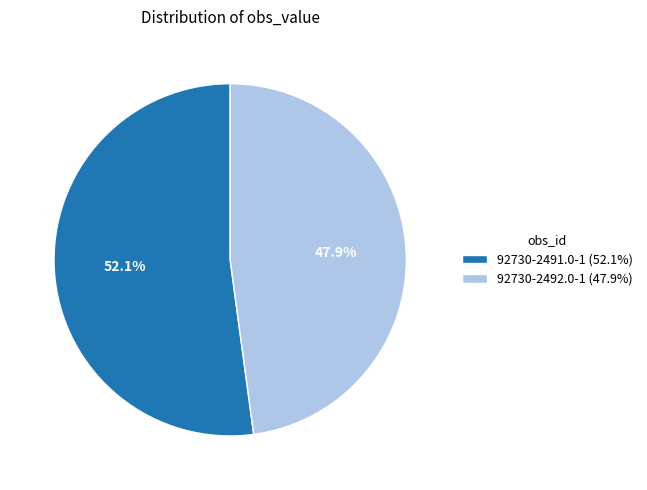

Which has a higher value, 92730-2492.0-1 or 92730-2491.0-1?

92730-2491.0-1